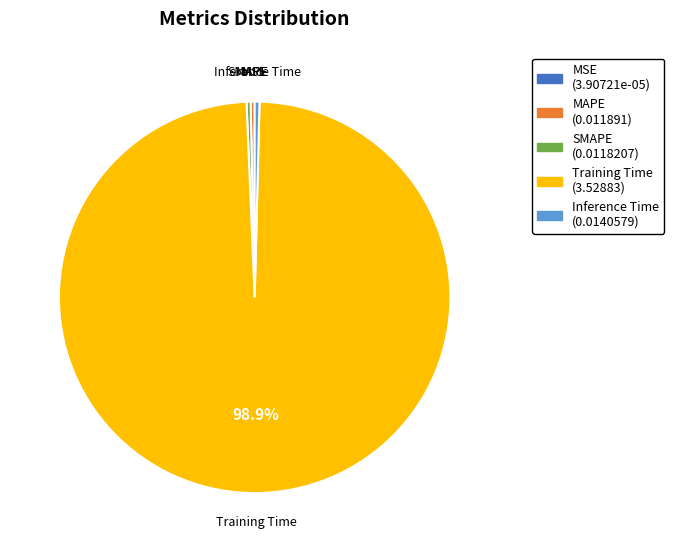

Combined, do MAPE and Training Time account for over 50%?

Yes